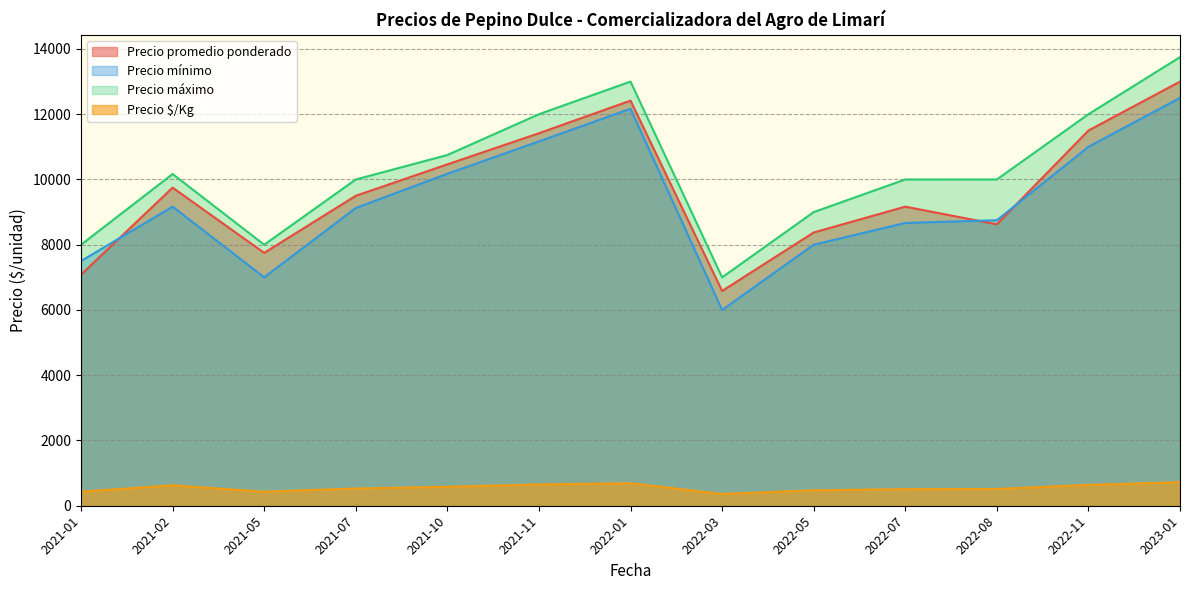

Reading left to right, what are all the values shown in this chart?

Precio promedio ponderado: 7083	9750	7750	9500	10463	11417	12417	6583	8375	9167	8625	11500	13000
Precio mínimo: 7500	9167	7000	9125	10175	11167	12167	6000	8000	8667	8750	11000	12500
Precio máximo: 8000	10167	8000	10000	10750	12000	13000	7000	9000	10000	10000	12000	13750
Precio $/Kg: 431	625	430	528	580	653	690	361	472	509	514	639	722